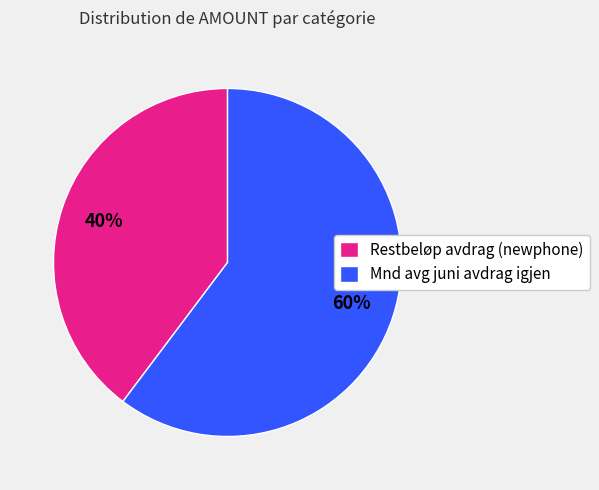

To the nearest percent, what portion does Restbeløp avdrag (newphone) represent?

40%